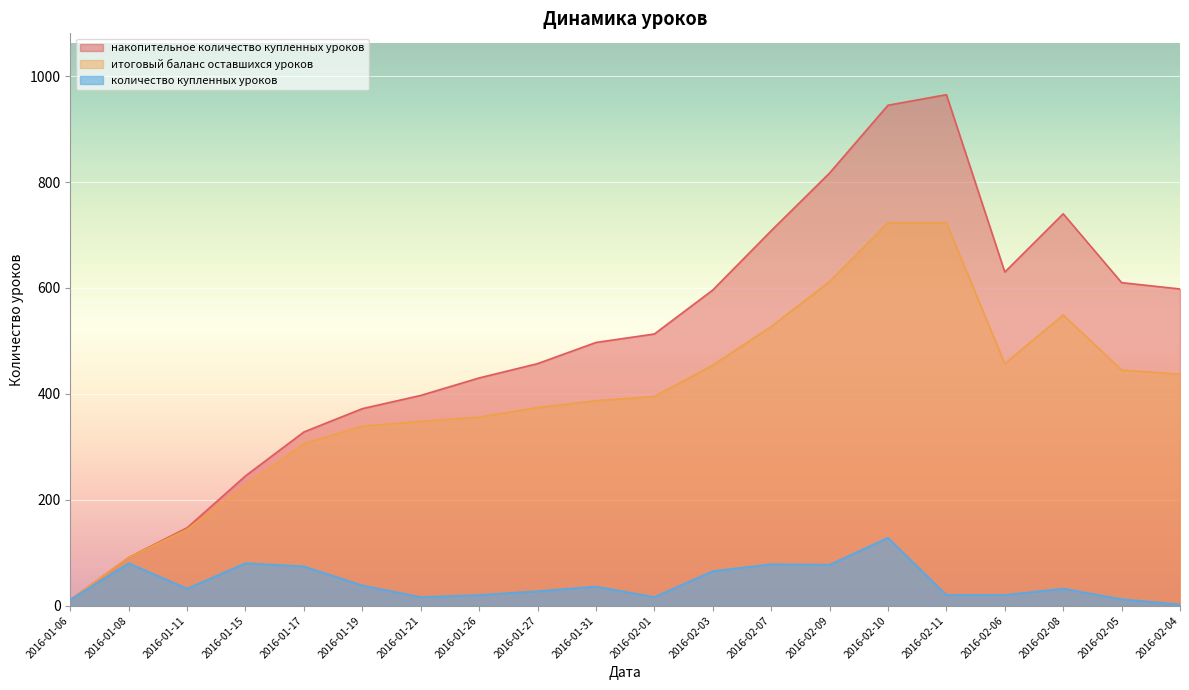

Which series has the largest range (max minus min)?

накопительное количество купленных уроков